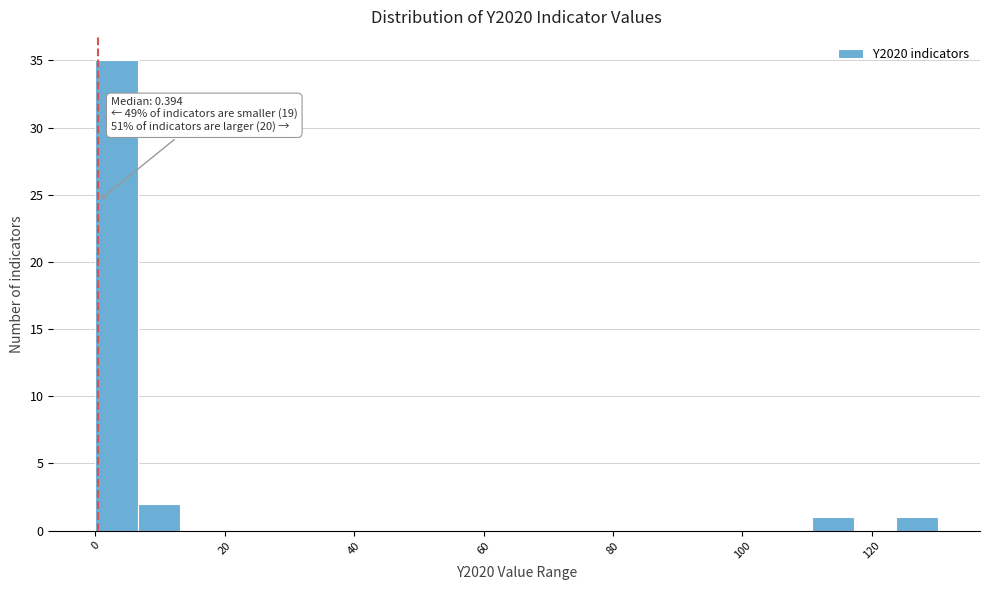

Read against the x-axis, roughly where is the centre of the tallest bar?

4